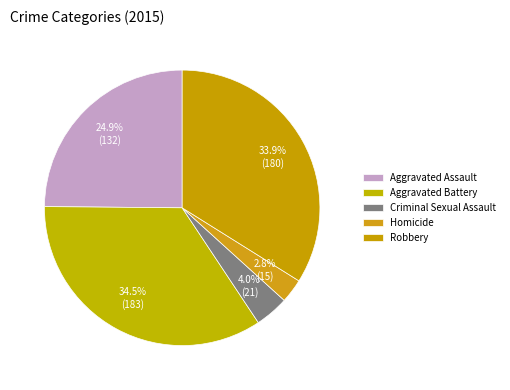

What percentage do Robbery and Homicide together represent?

36.7%